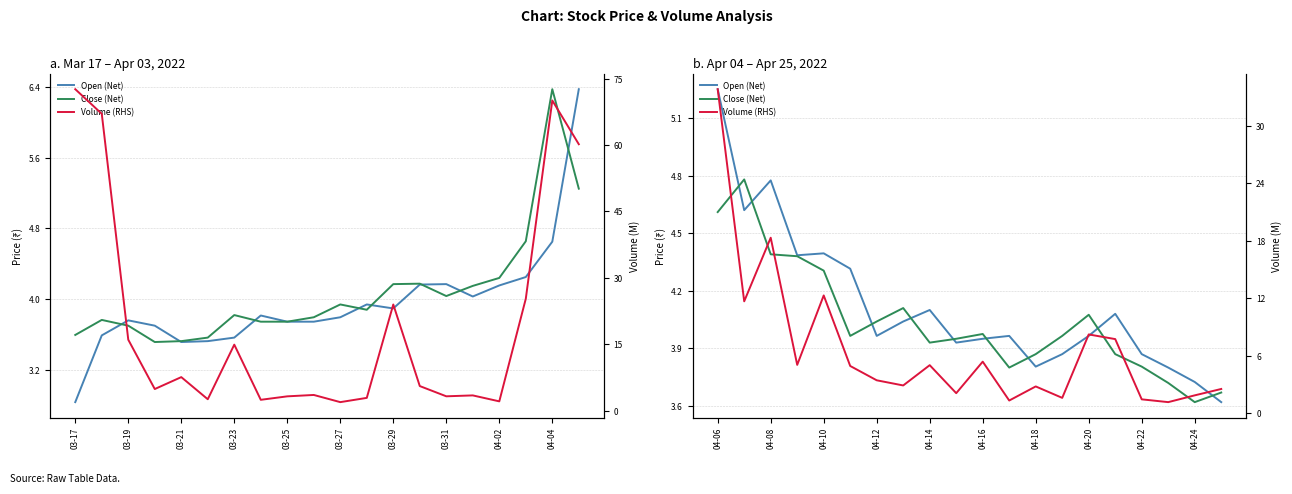

At which category is the sum across all series the highest?

03-17